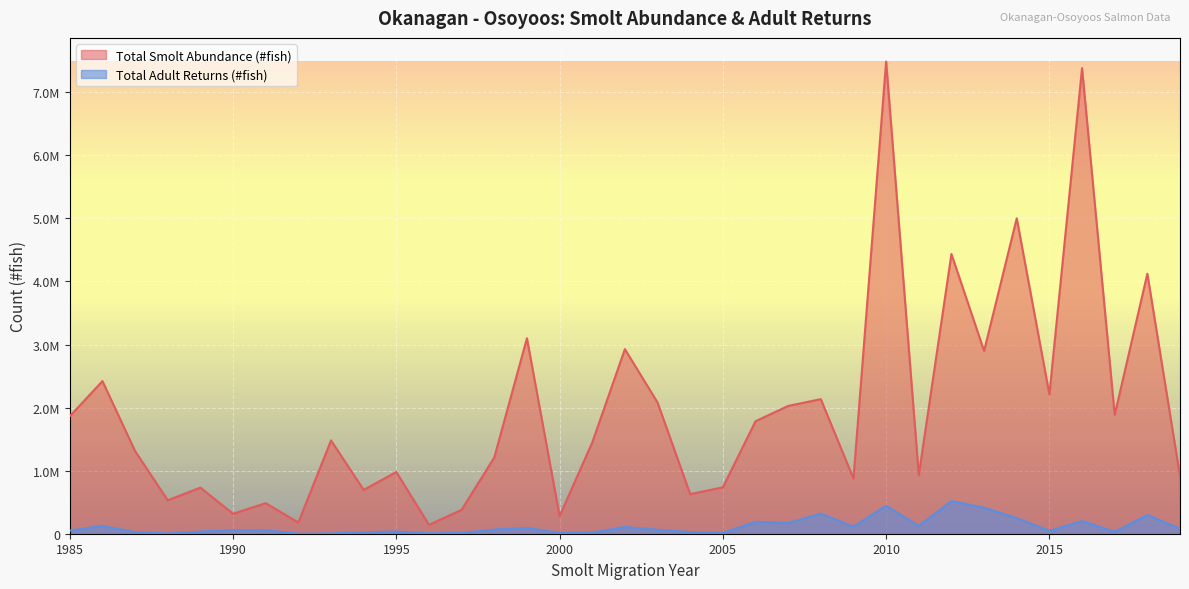

At 1993, list the series in order from smallest to largest.

Total Adult Returns (#fish), Total Smolt Abundance (#fish)